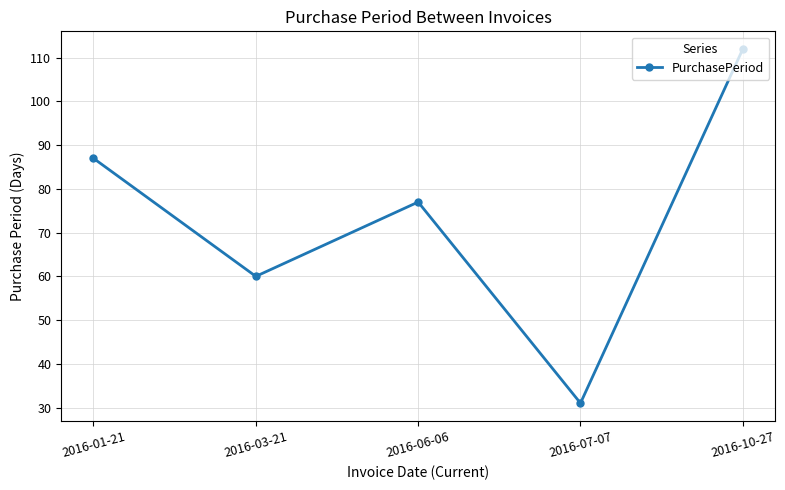

Rank the categories by value from lowest to highest.

2016-07-07, 2016-03-21, 2016-06-06, 2016-01-21, 2016-10-27